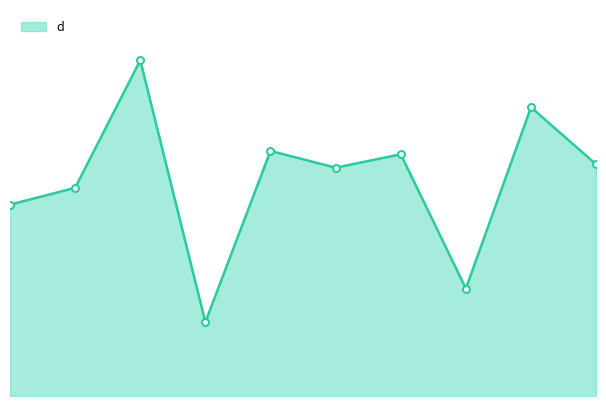

Is this an area chart (filled region under the line)?

Yes